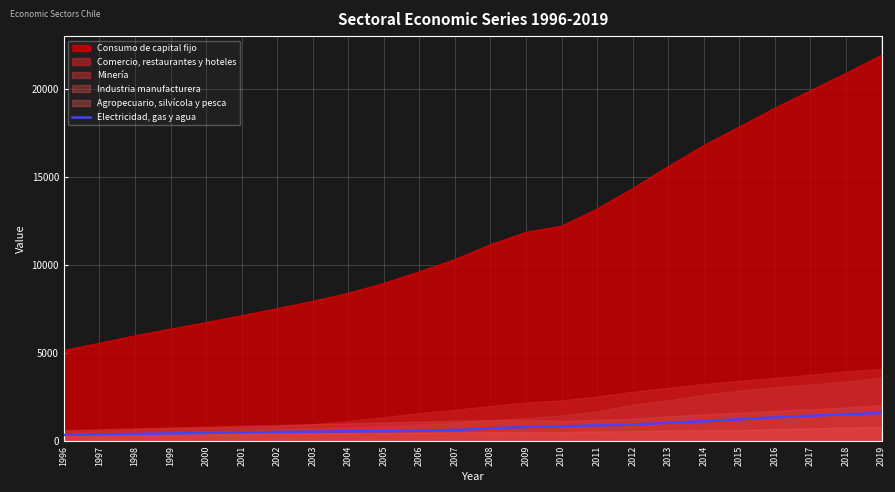

What is the maximum value for Consumo de capital fijo?

21900